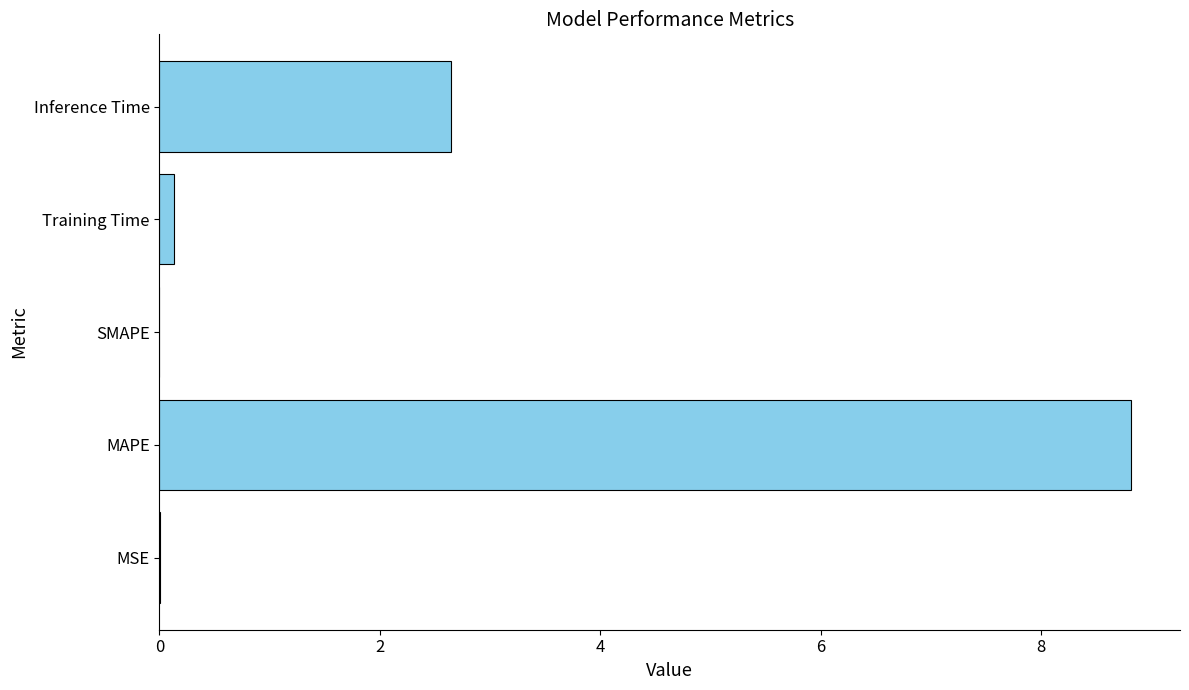

How many series are shown in this chart?

1